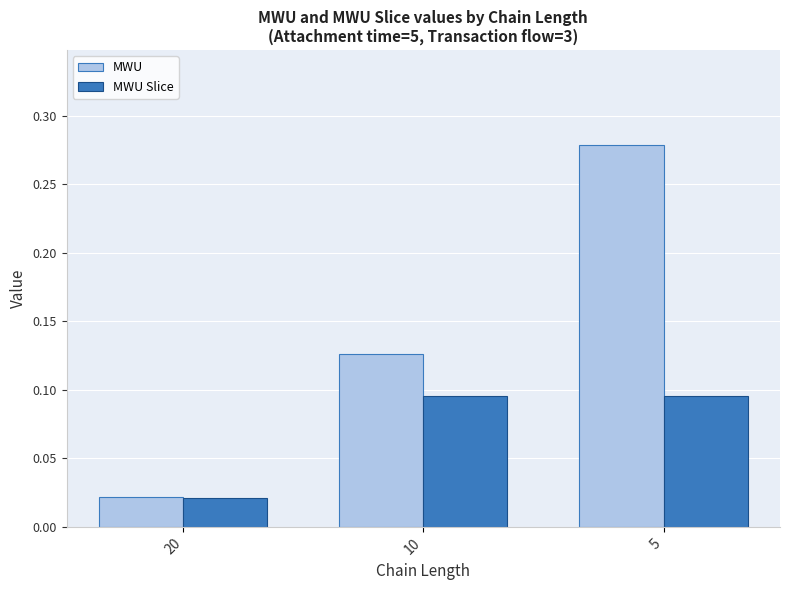

At which category does the chart reach its peak across all series?

5